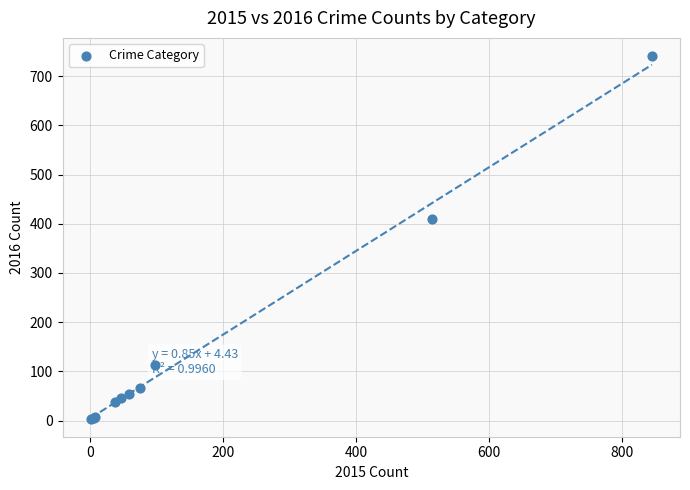

What Y value in the scatter plot is closest to 372?

409